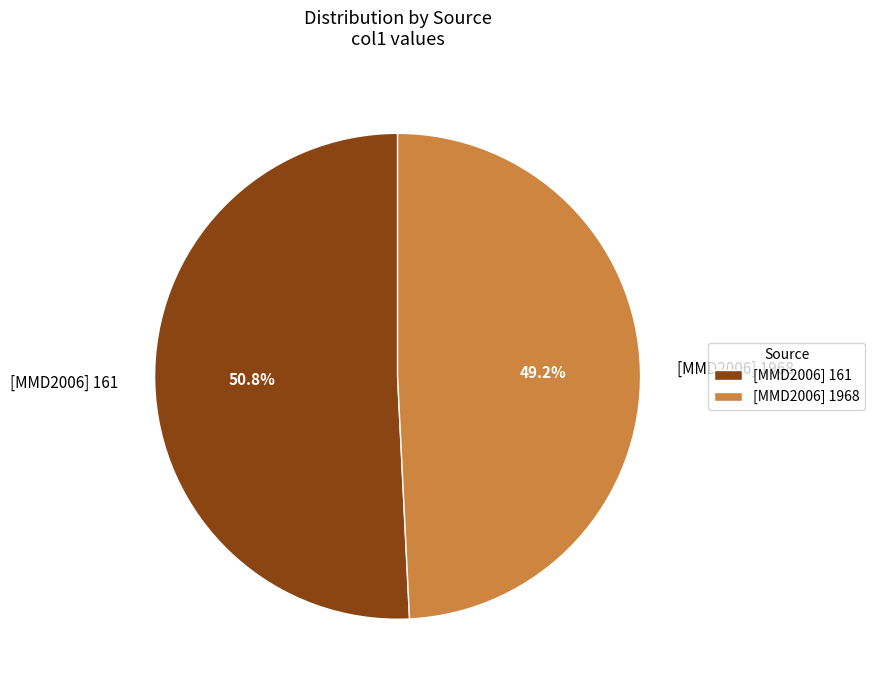

To the nearest percent, what is the difference between the largest and smallest slice percentages?

2%